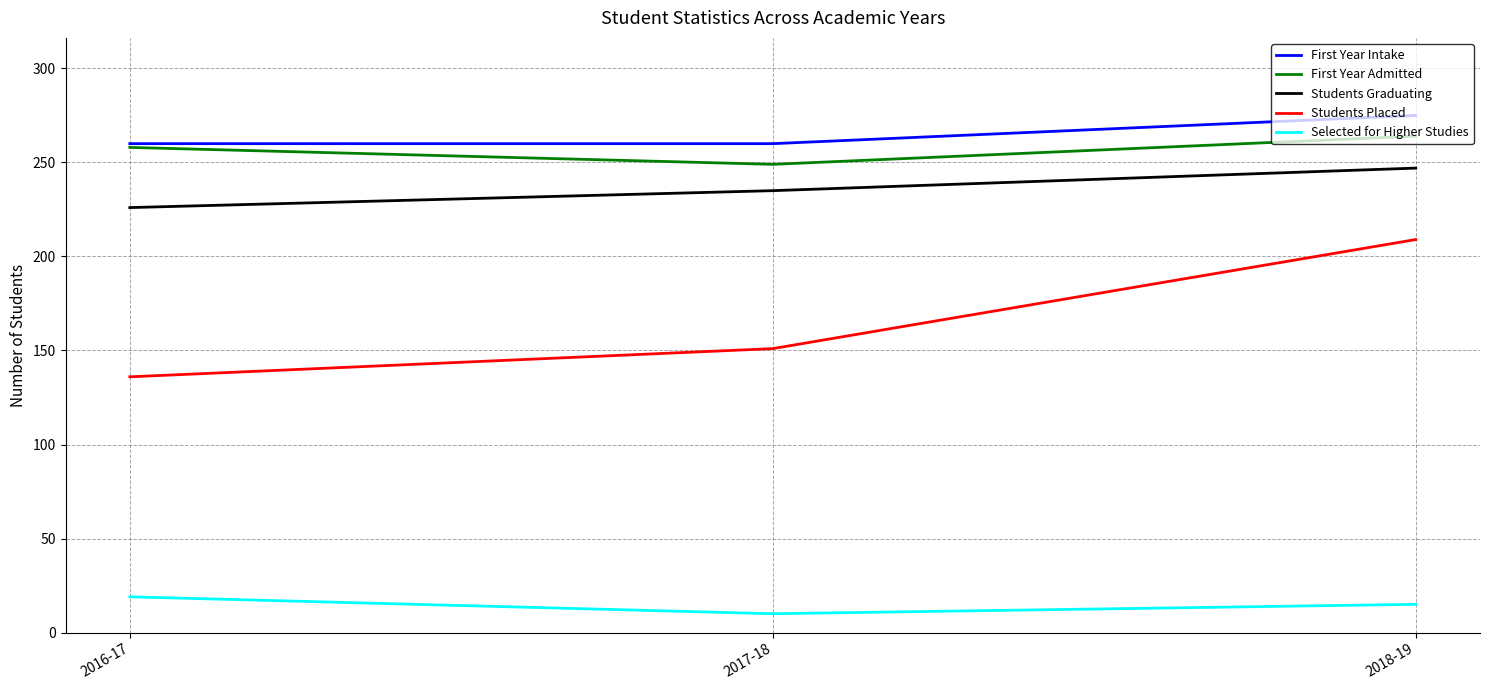

Reading right to left, transcribe all the data shown in this chart.

First Year Intake: 2018-19=275	2017-18=260	2016-17=260
First Year Admitted: 2018-19=264	2017-18=249	2016-17=258
Students Graduating: 2018-19=247	2017-18=235	2016-17=226
Students Placed: 2018-19=209	2017-18=151	2016-17=136
Selected for Higher Studies: 2018-19=15	2017-18=10	2016-17=19